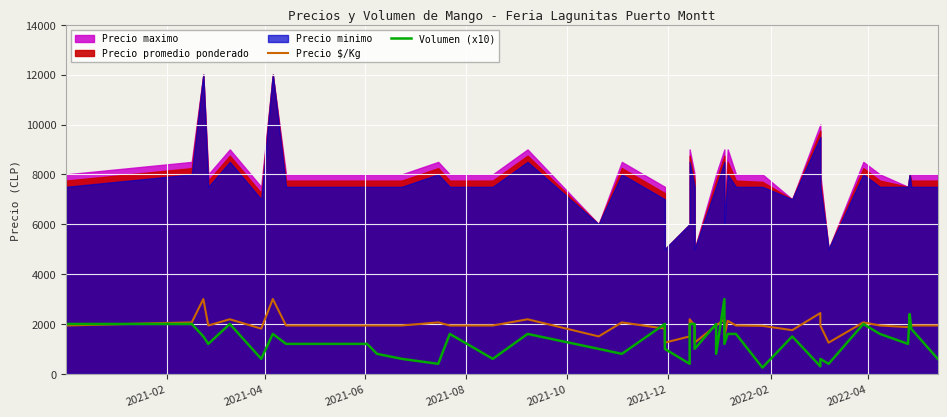

Does the chart display data point markers on the line(s)?

No